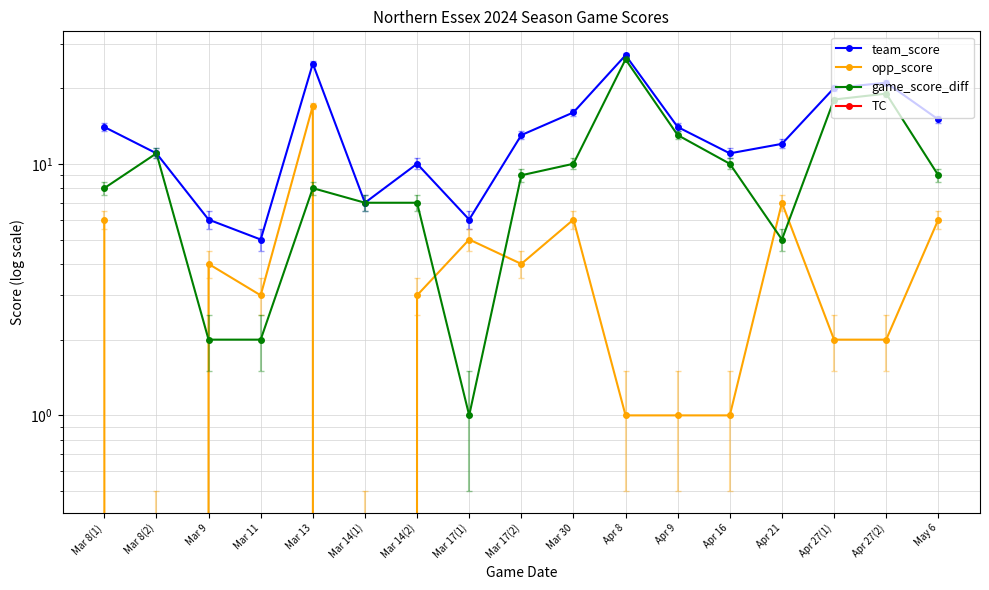

How many lines are shown in the chart?

4